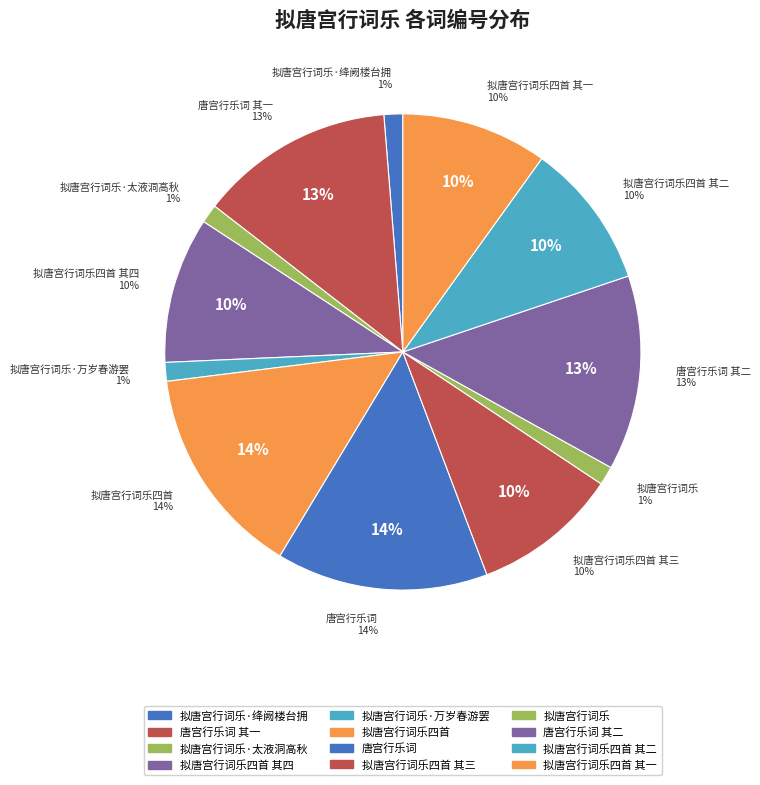

Is there any slice that represents more than half of the pie?

No